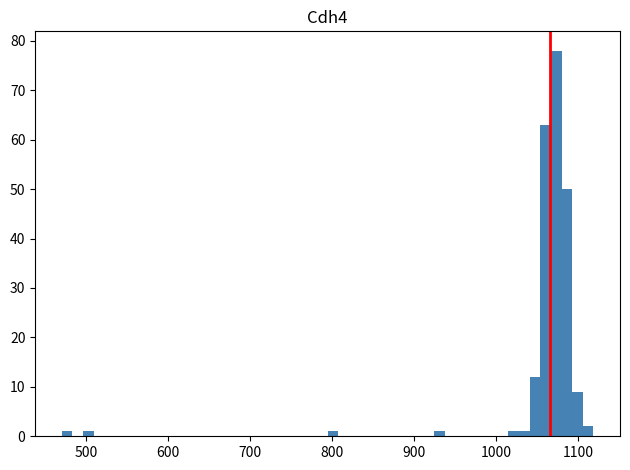

Read against the x-axis, roughly where is the centre of the tallest bar?

1070